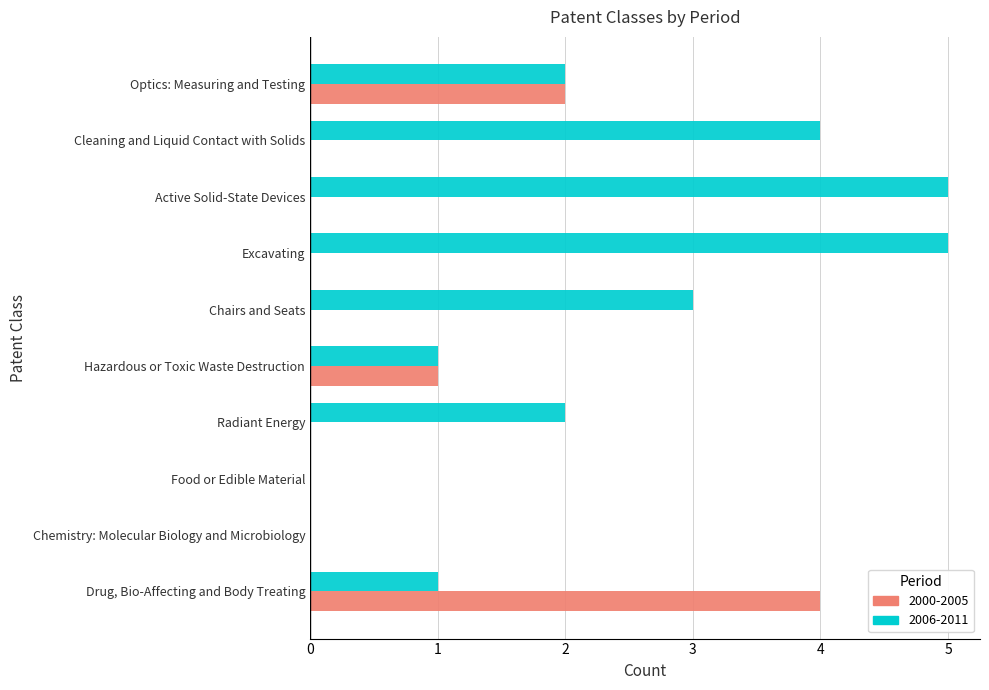

Which series has the largest total across all categories?

2006-2011